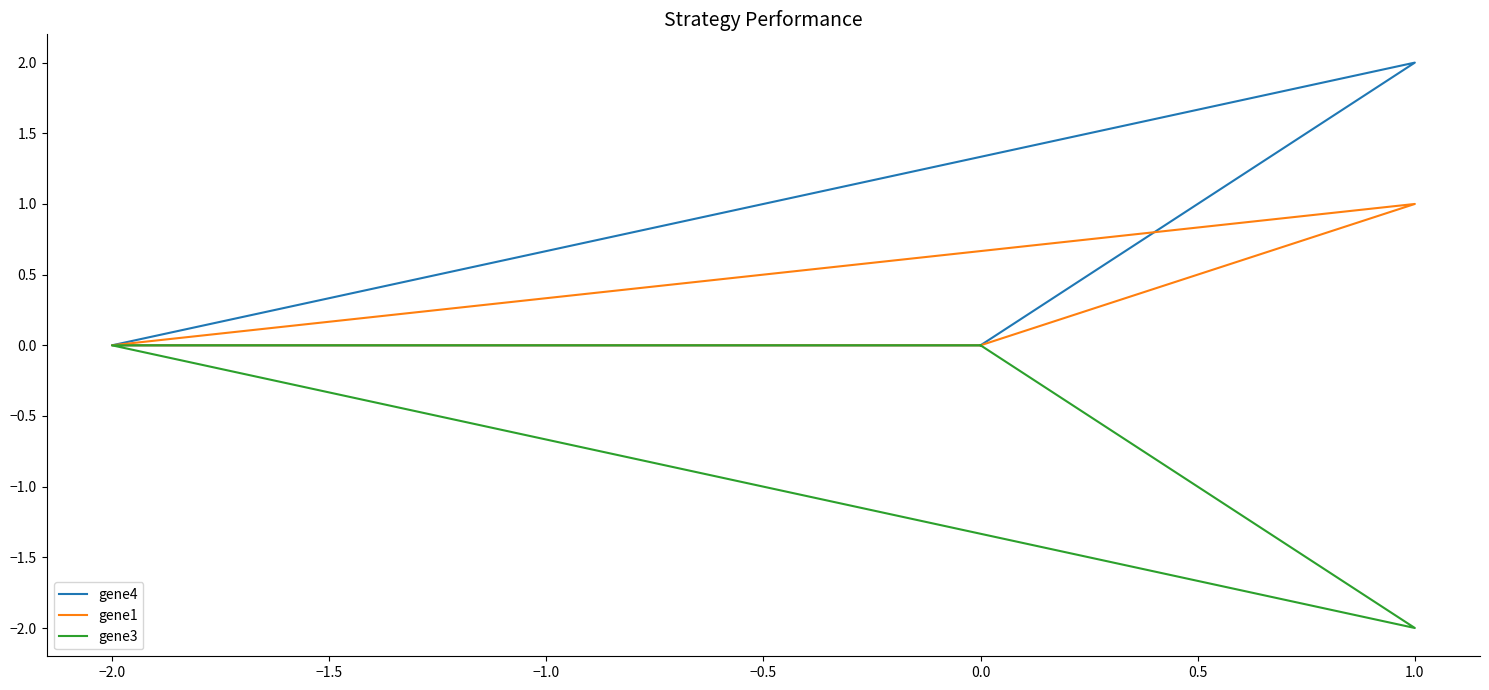

True or false: gene4 and gene1 intersect in this chart.

False